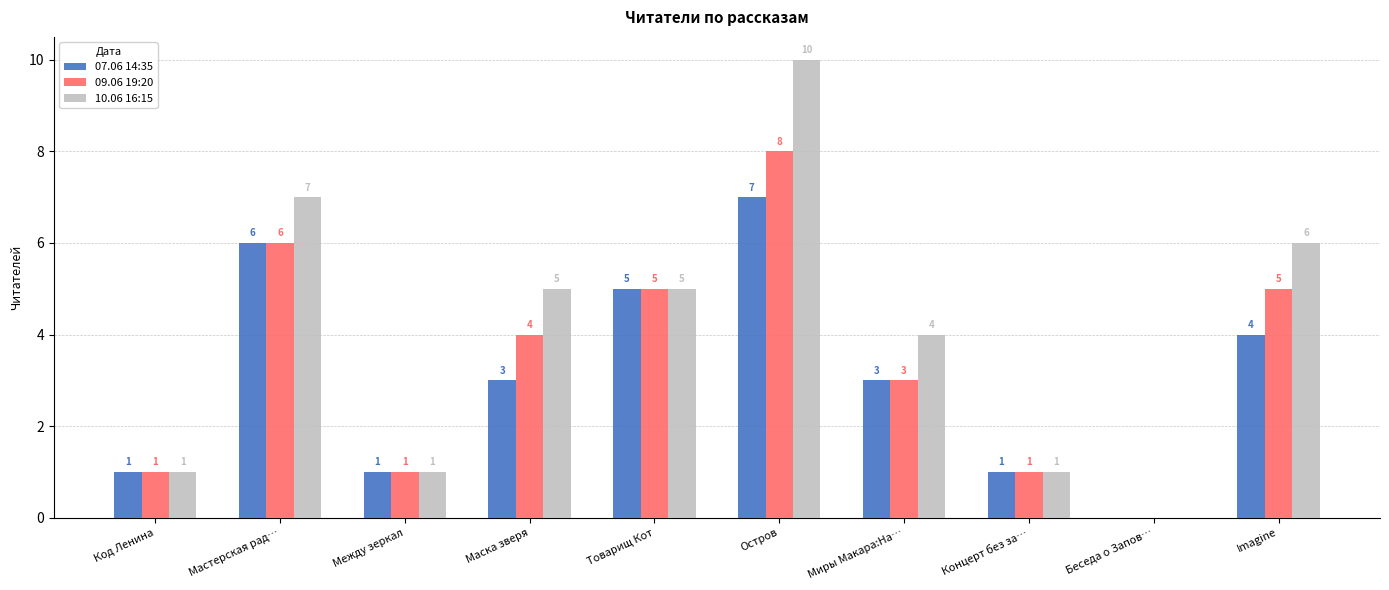

How many 10.06 16:15 values are between 1 and 6?

7